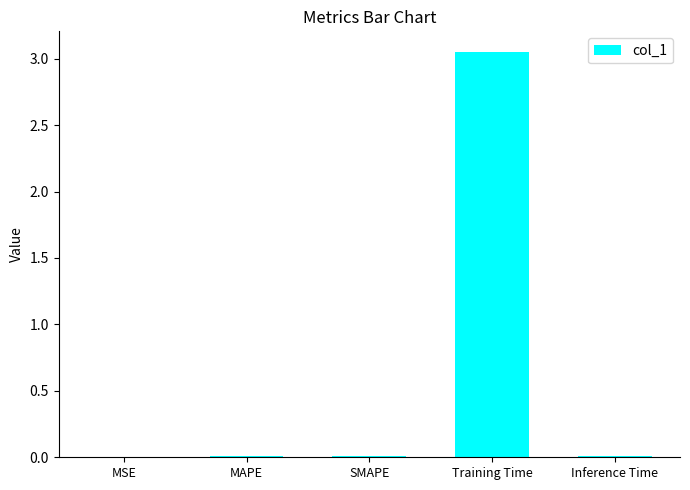

Which has a higher value, MAPE or Training Time?

Training Time